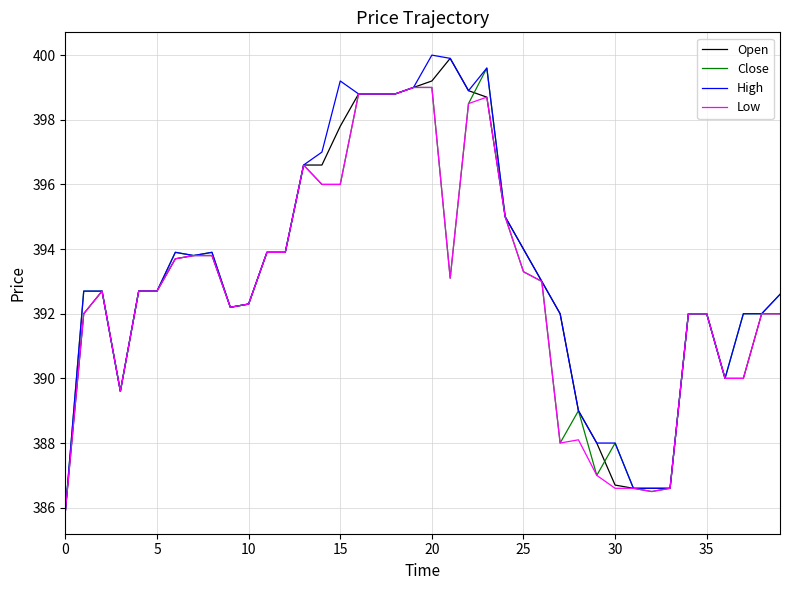

What is the highest value of the Low series?

399.0